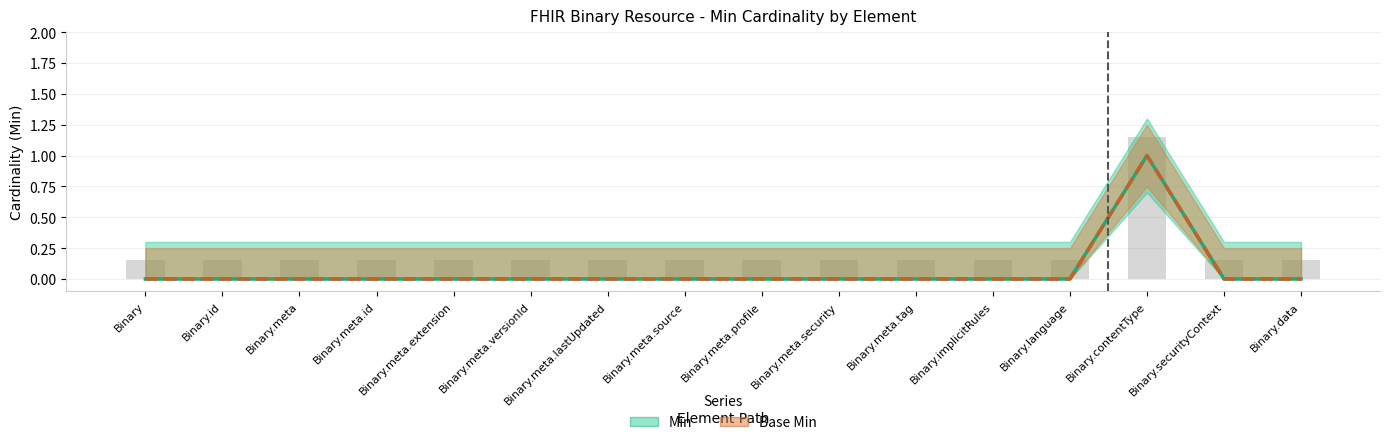

List the labels in order of Base Min value, smallest first.

Binary, Binary.id, Binary.meta, Binary.meta.id, Binary.meta.extension, Binary.meta.versionId, Binary.meta.lastUpdated, Binary.meta.source, Binary.meta.profile, Binary.meta.security, Binary.meta.tag, Binary.implicitRules, Binary.language, Binary.securityContext, Binary.data, Binary.contentType